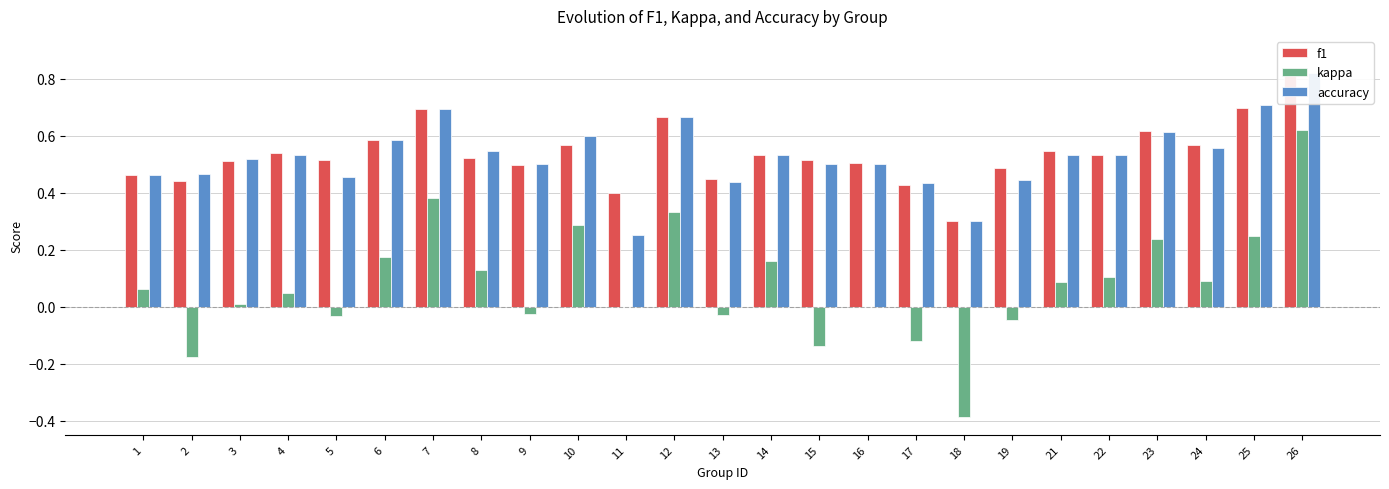

How many bars are there in each group?

3